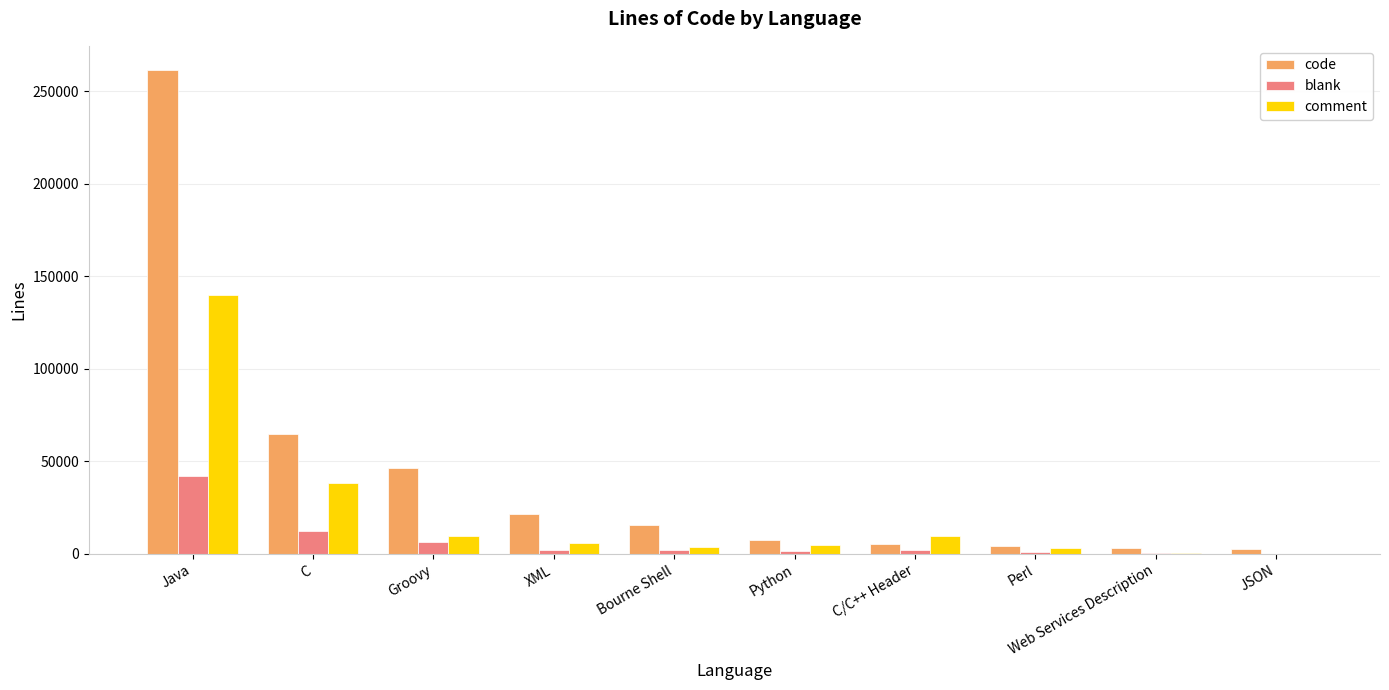

Where is comment nearest to the value 69946?

C